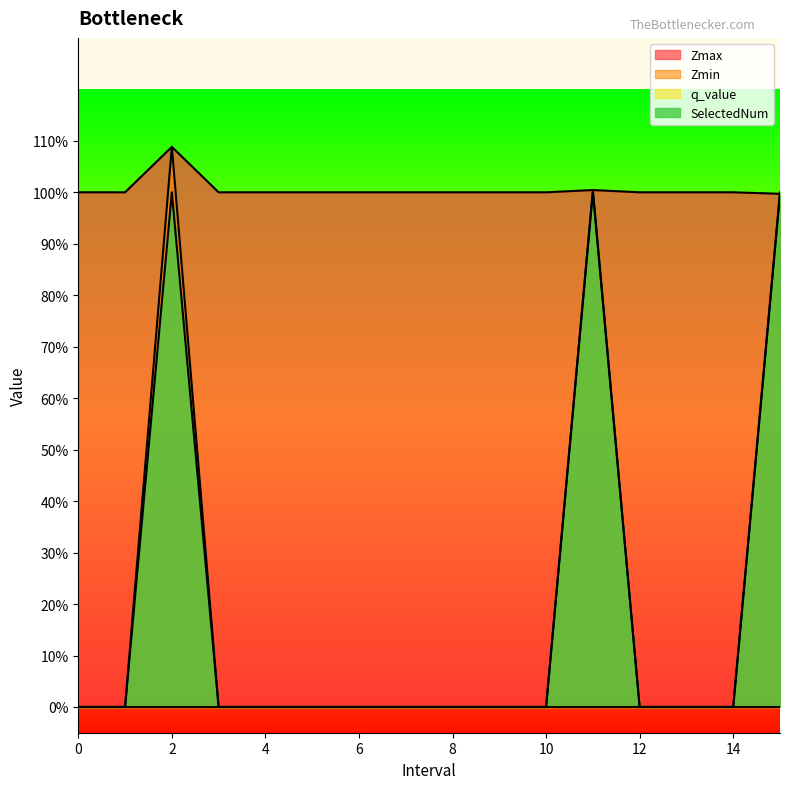

At 6, list the series in order from smallest to largest.

Zmin, SelectedNum, Zmax